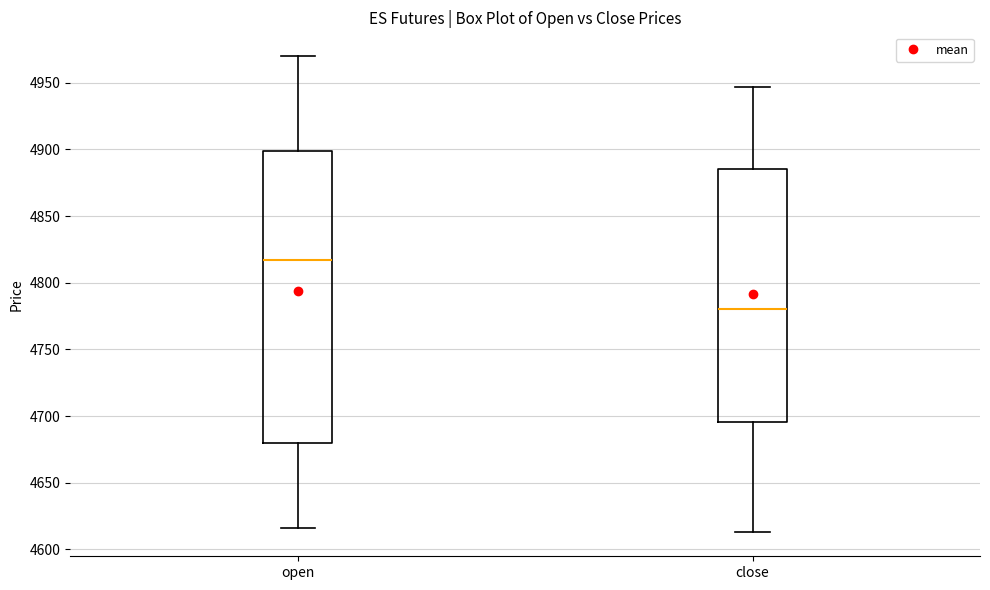

Reading left to right, transcribe this box plot: for each box, give where its median line is, the range the box spans, and where its two whiskers end, as read against the y-axis. The values are not printed on the chart, so give them approximately, as read against the axis.

open: median 4815, box 4680 to 4900, whiskers 4615 to 4970
close: median 4780, box 4695 to 4885, whiskers 4615 to 4945